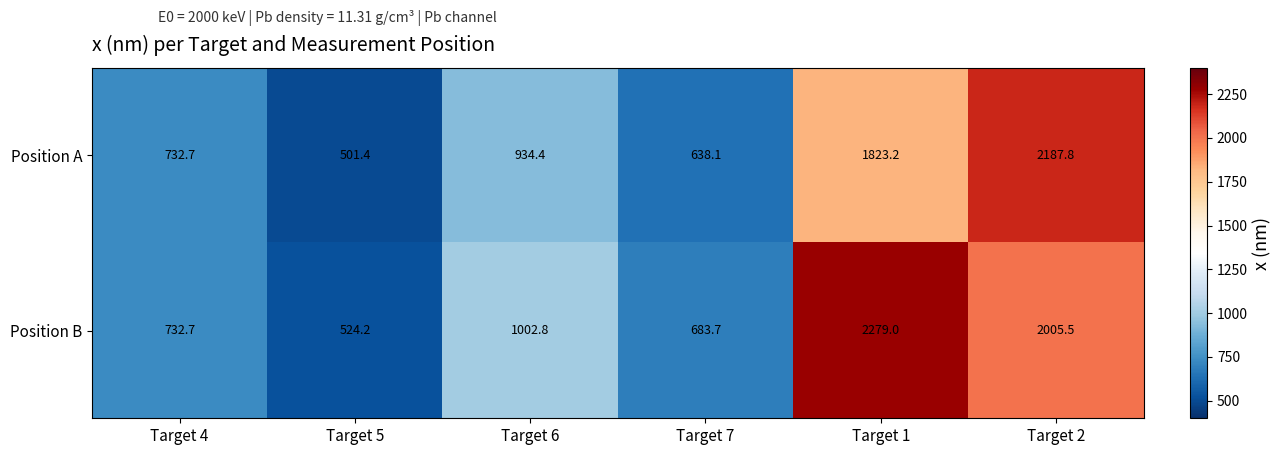

At how many categories does at least one series exceed 1685?

2